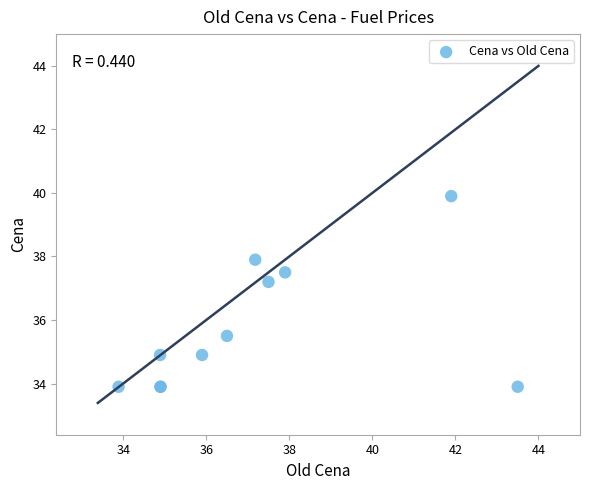

What Y value in the scatter plot is closest to 36?

35.5